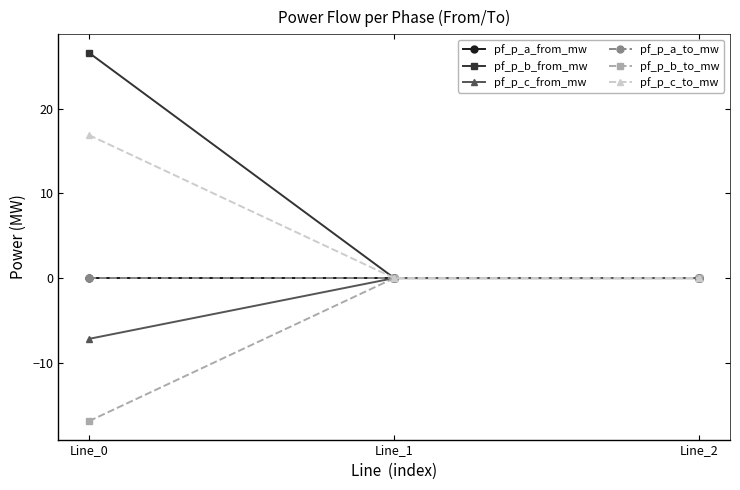

The value of pf_p_c_to_mw at Line_2 is -0.0. True or false?

True